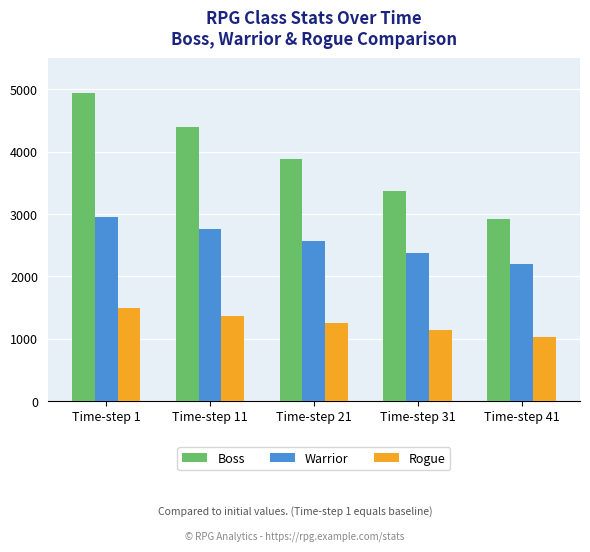

Is the value of Warrior at Time-step 31 greater than the value of Rogue at Time-step 41?

Yes